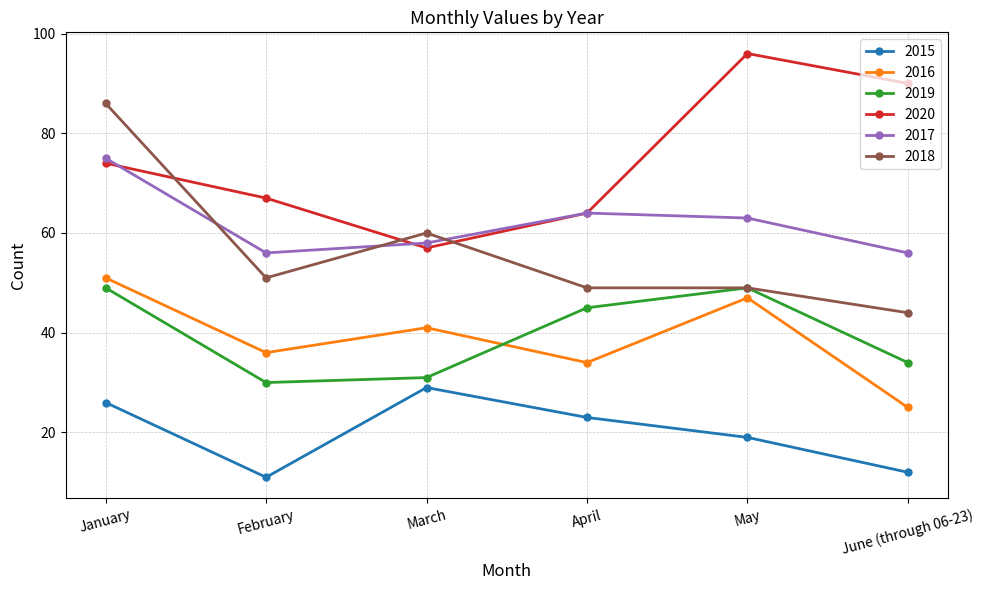

What is the label of the 5th point from the right?

February